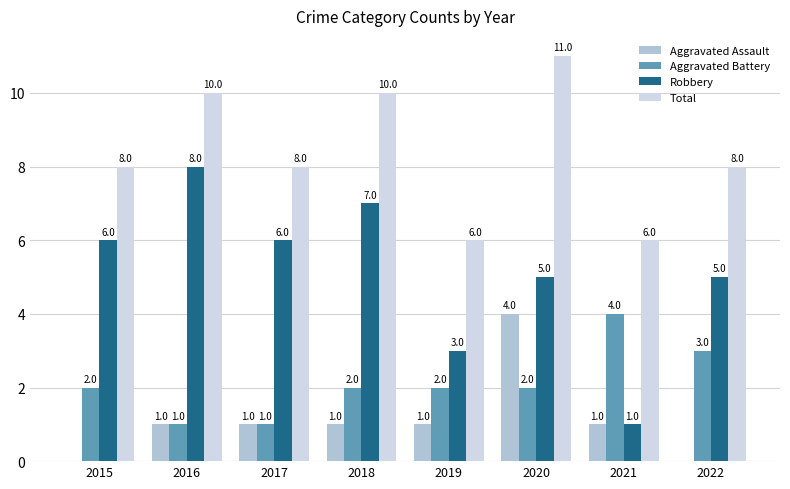

Reading left to right, transcribe all the data shown in this chart.

Aggravated Assault: 2015=0	2016=1	2017=1	2018=1	2019=1	2020=4	2021=1	2022=0
Aggravated Battery: 2015=2	2016=1	2017=1	2018=2	2019=2	2020=2	2021=4	2022=3
Robbery: 2015=6	2016=8	2017=6	2018=7	2019=3	2020=5	2021=1	2022=5
Total: 2015=8	2016=10	2017=8	2018=10	2019=6	2020=11	2021=6	2022=8